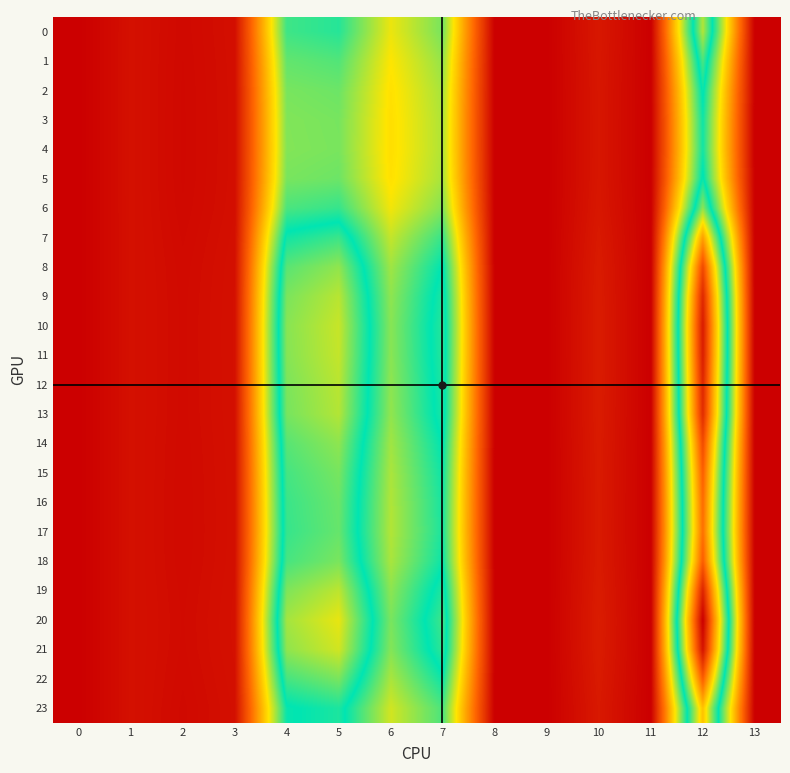

Which series has the widest spread of values?

20